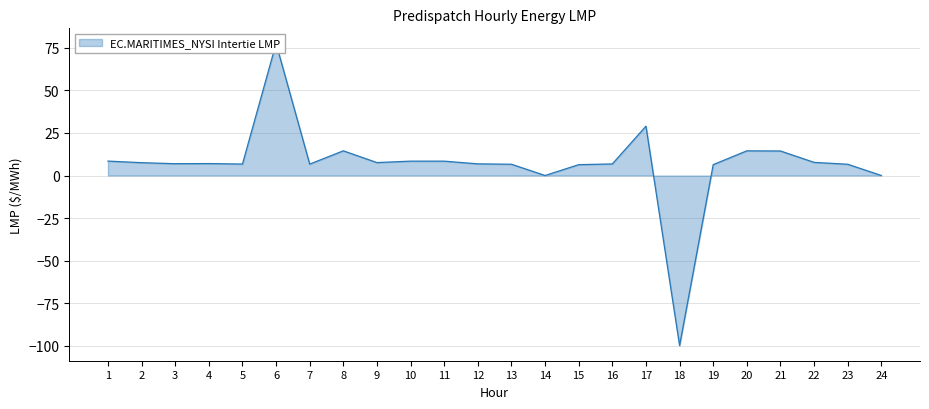

Where does the data first go above 7?

1